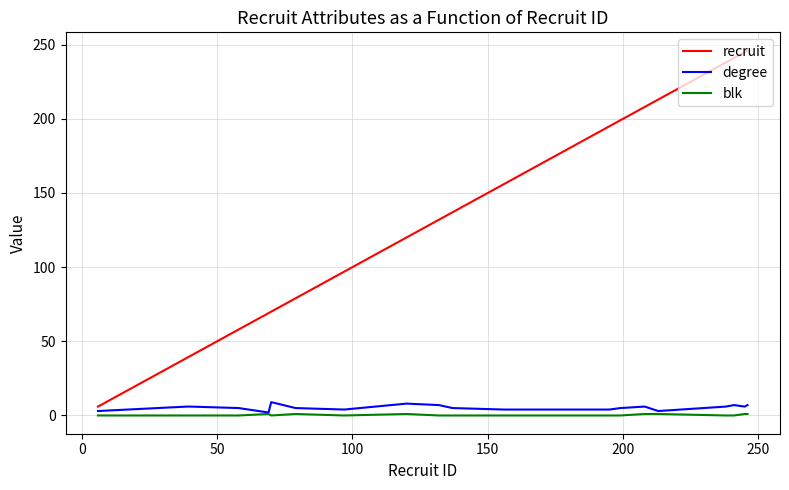

What is the maximum value shown in the chart?

246